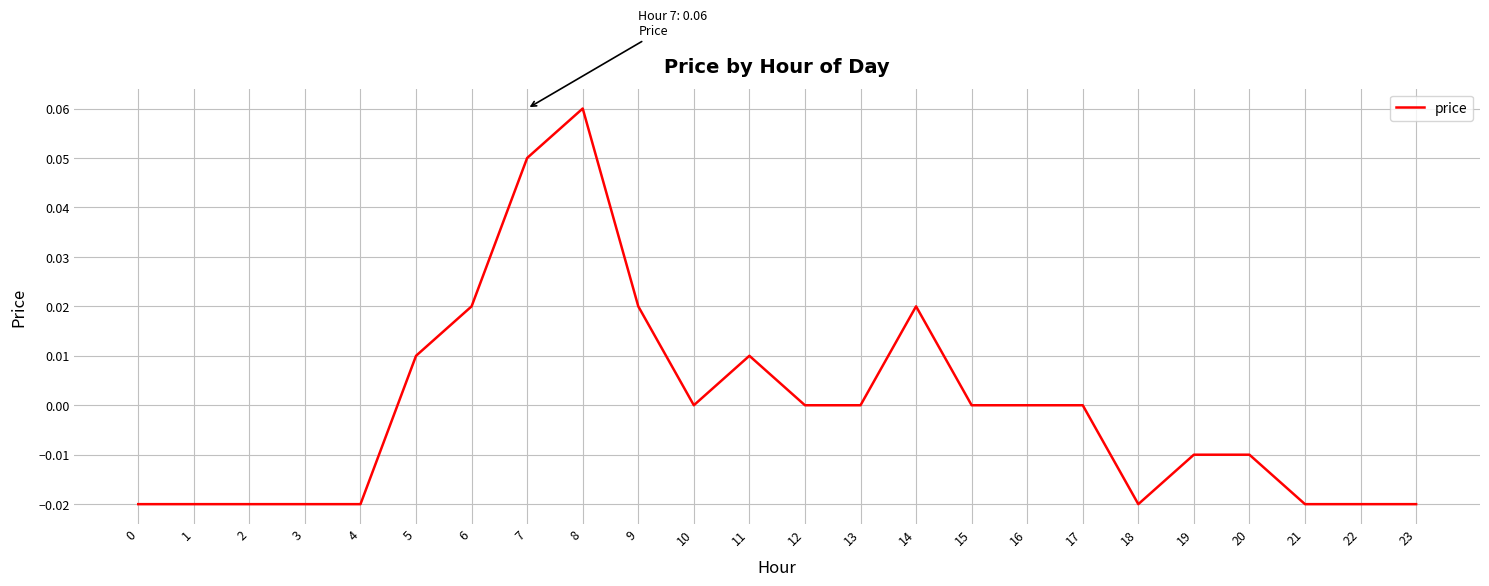

Between 20 and 14, which is larger?

14